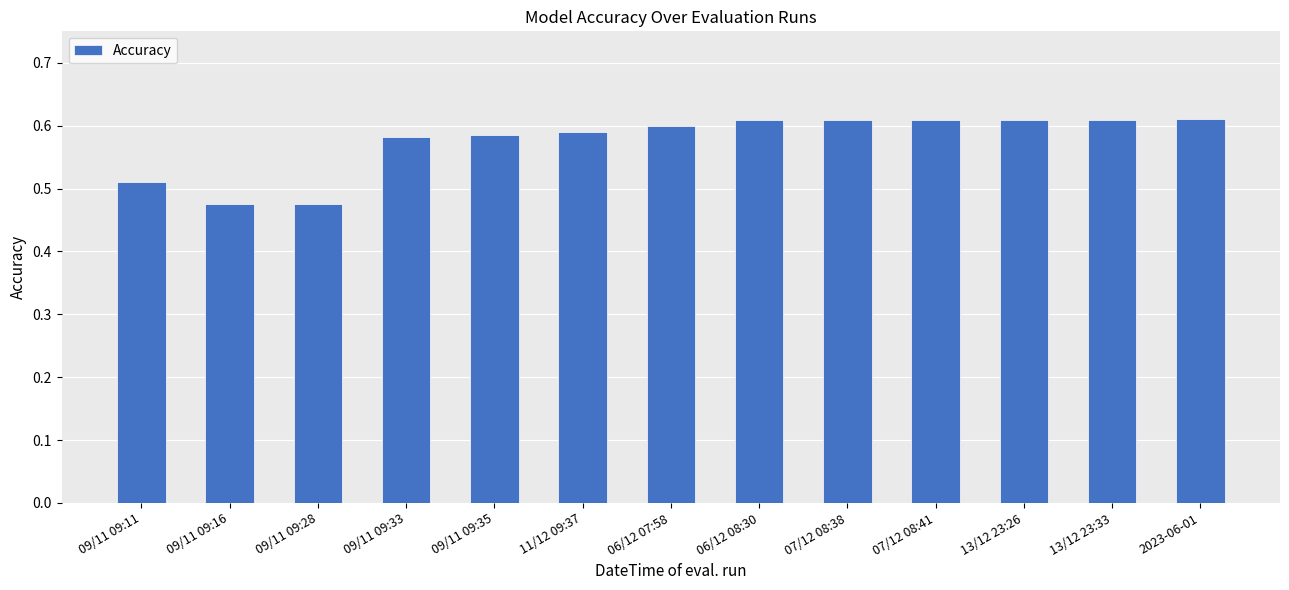

Count the values in the range 0 to 1.

13